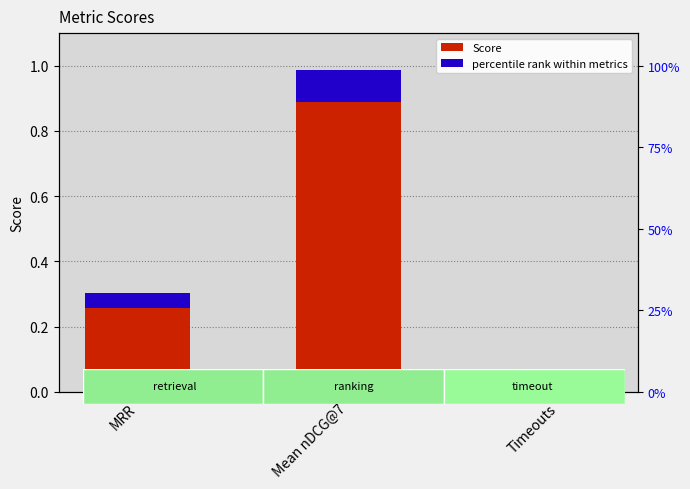

The value at Timeouts is 0.3. True or false?

False